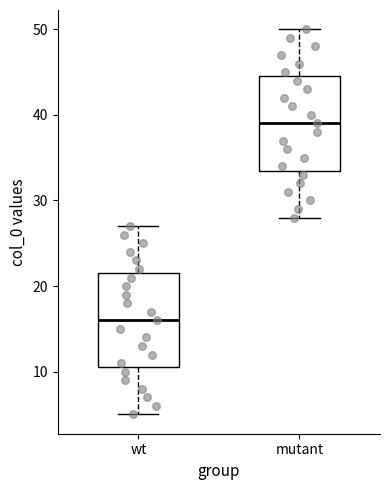

Reading left to right, read every box against the y-axis: the position of its median line, the range the box covers, and the ends of its whiskers. The values are not printed on the chart, so give them approximately, as read against the axis.

wt: median 16, box 11 to 22, whiskers 5 to 27
mutant: median 39, box 34 to 45, whiskers 28 to 50